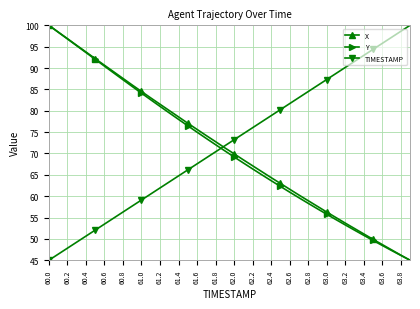

How many times do TIMESTAMP and X cross each other?

1